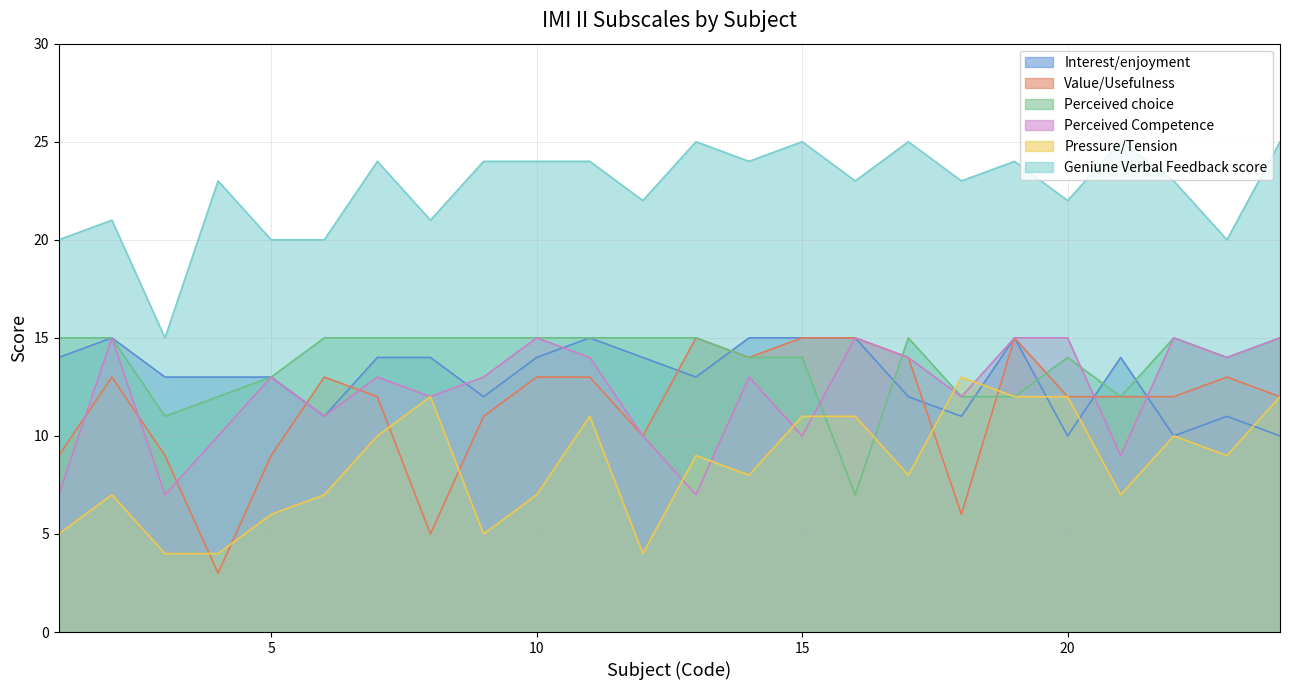

True or false: Pressure/Tension has more than 0 points higher than both neighbors.

True